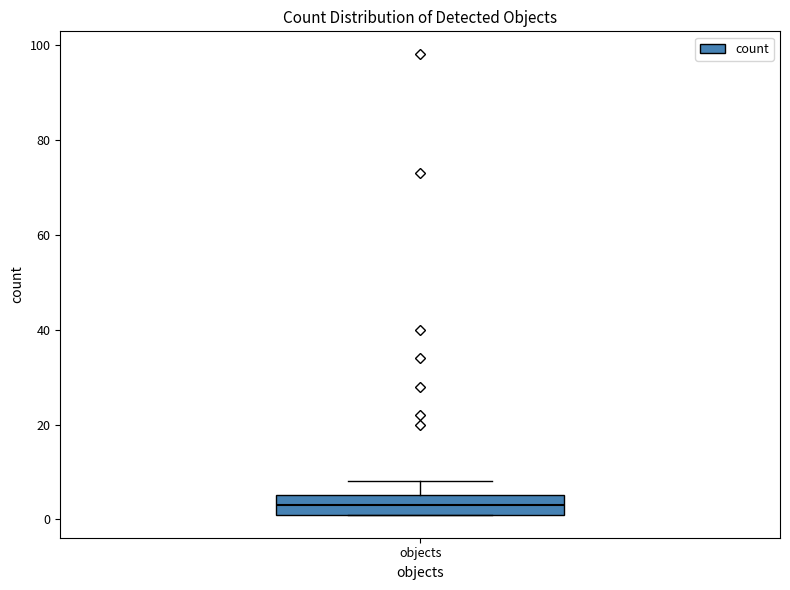

Read this box plot against the y-axis: the position of the median line, the range covered by the box, and the ends of both whiskers. The values are not printed on the chart, so give them approximately, as read against the axis.

median 4, box 2 to 6, whiskers 2 to 8